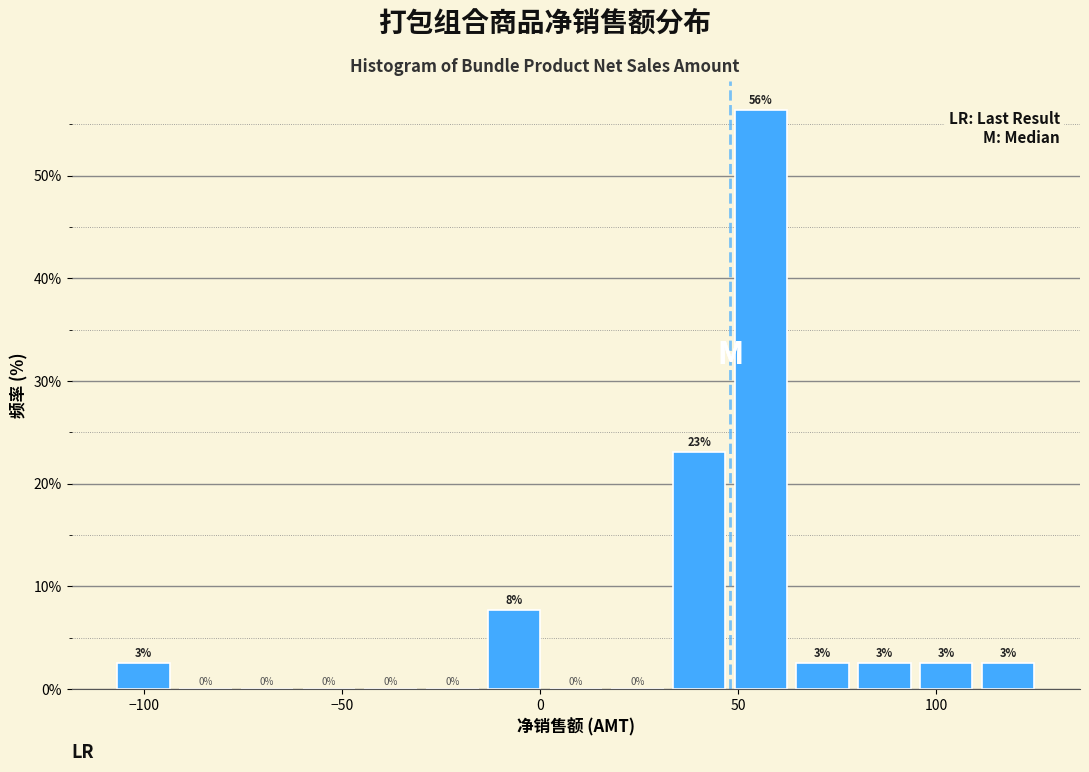

Read against the x-axis, roughly where is the centre of the tallest bar?

55